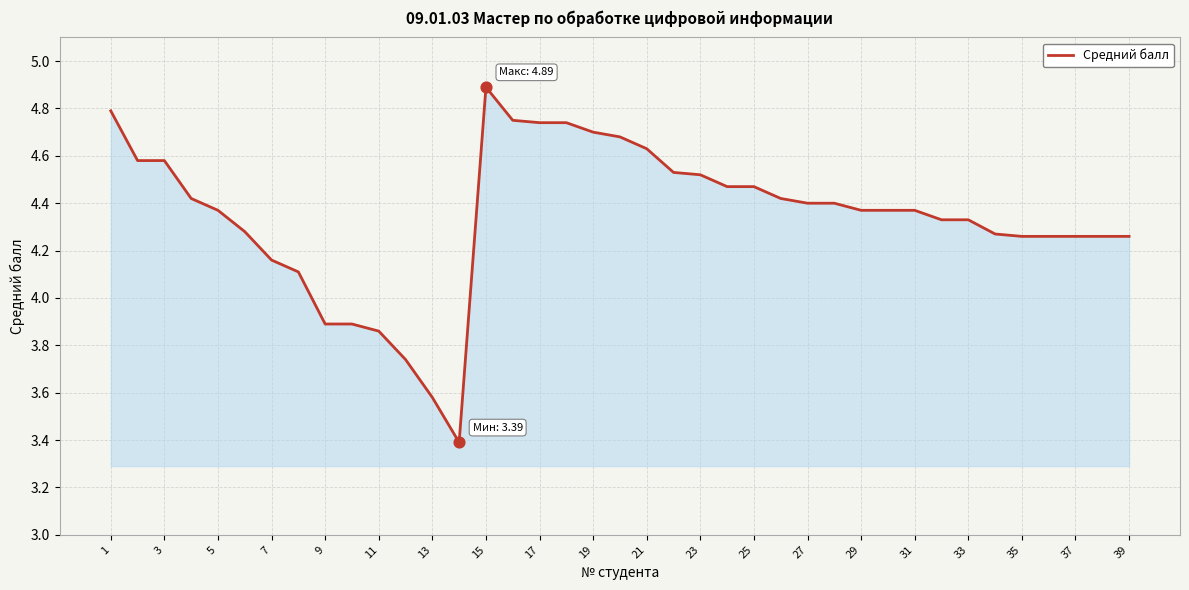

What is the difference between the maximum and minimum values?

1.5